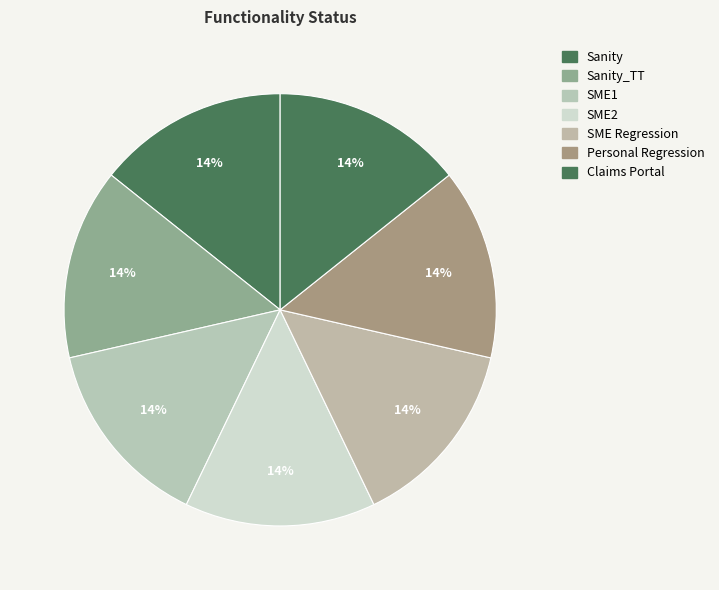

How many segments does this pie chart have?

7